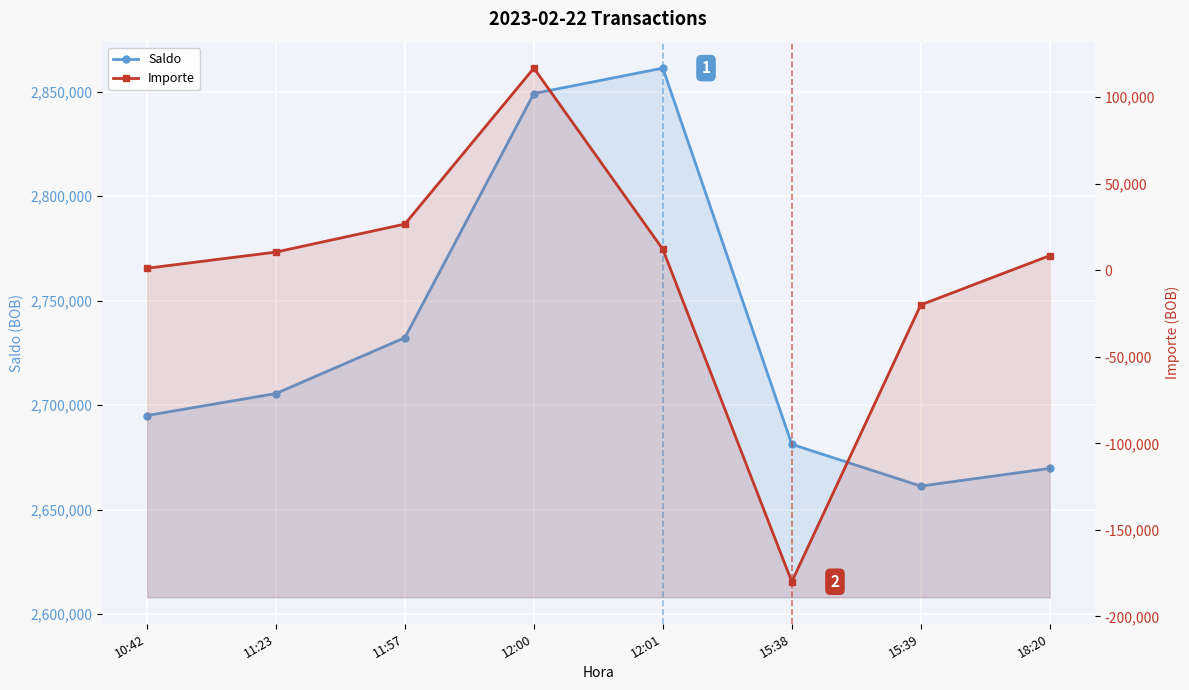

At which category does Saldo reach its first local peak?

12:01